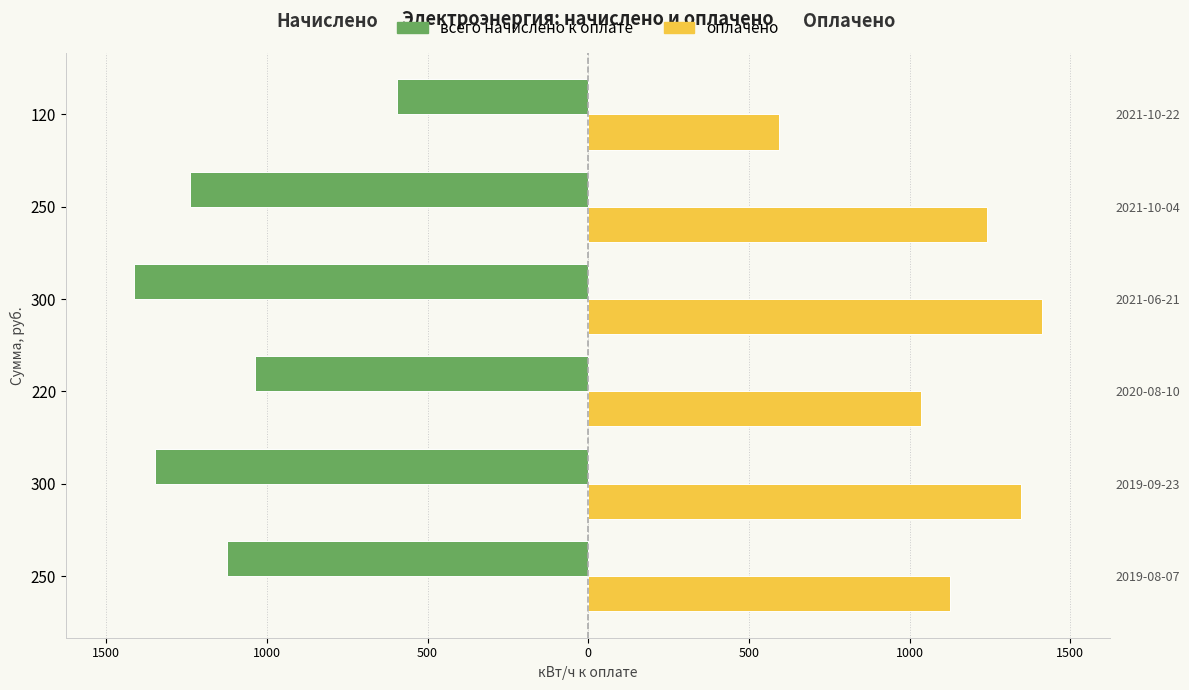

Rank the series by their average value, from lowest to highest.

всего начислено к оплате, оплачено